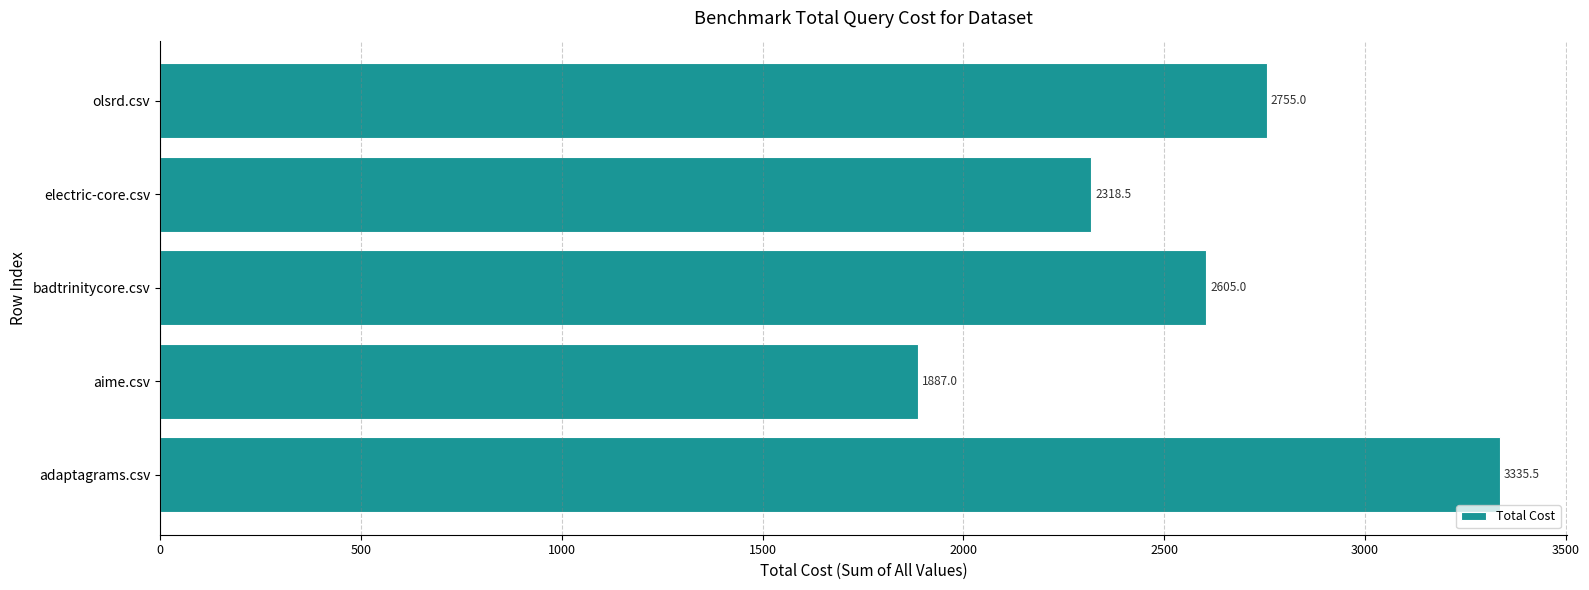

The value at badtrinitycore.csv is 2605.0. True or false?

True